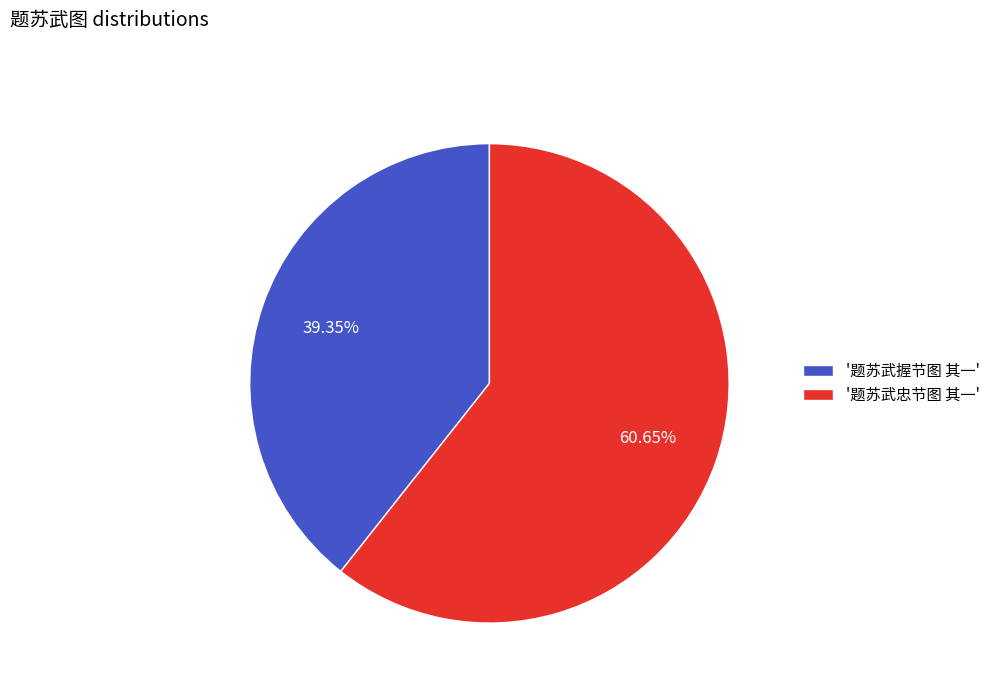

Is the sum of '题苏武握节图 其一' and '题苏武忠节图 其一' greater than half?

Yes